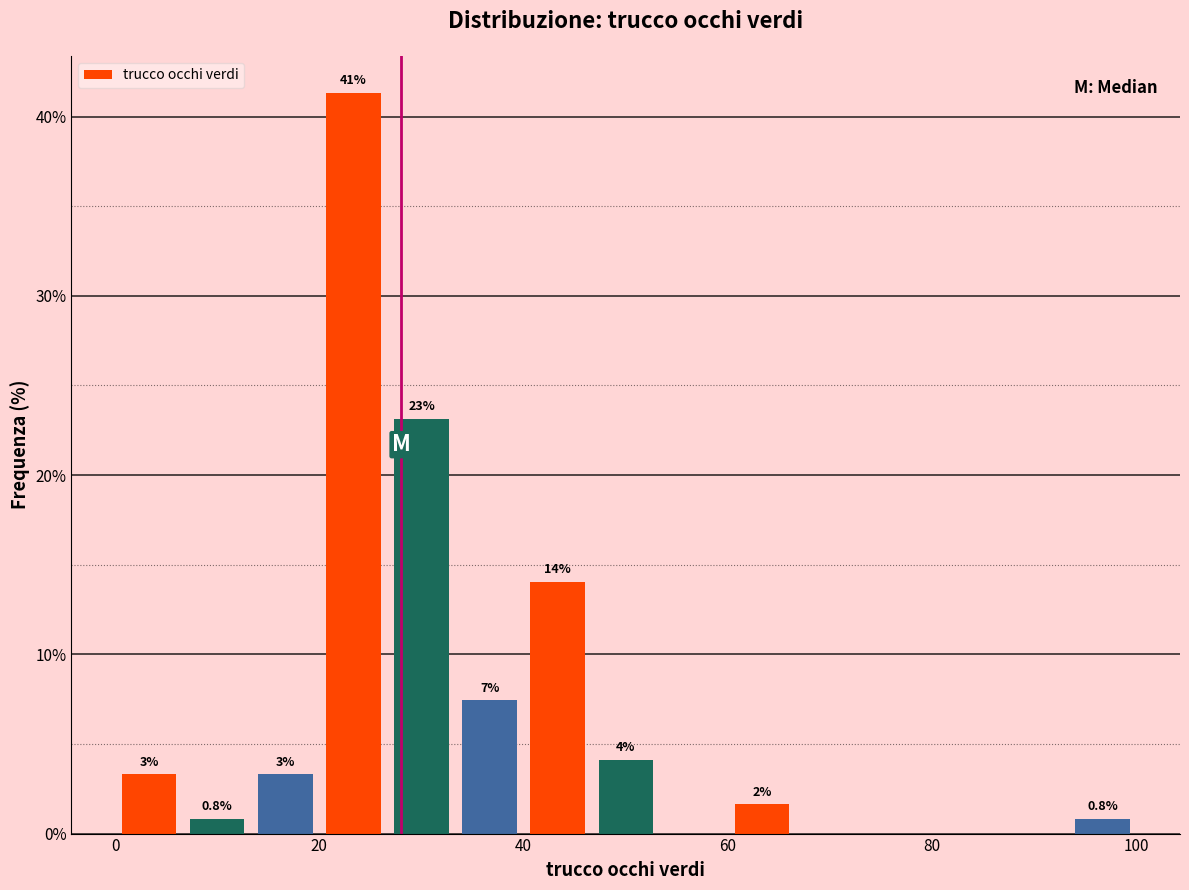

Around what value on the x-axis is the tallest bar? Give the approximate position of its centre, as read against the axis.

24